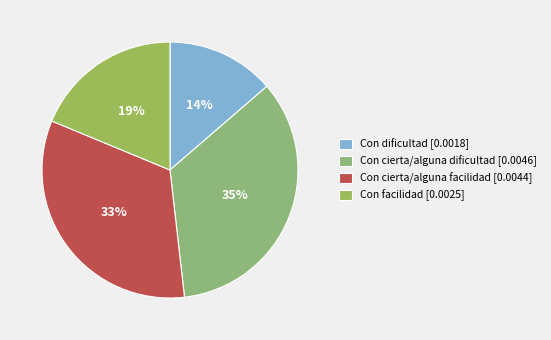

True or false: Con cierta/alguna facilidad accounts for 33% of the total.

True